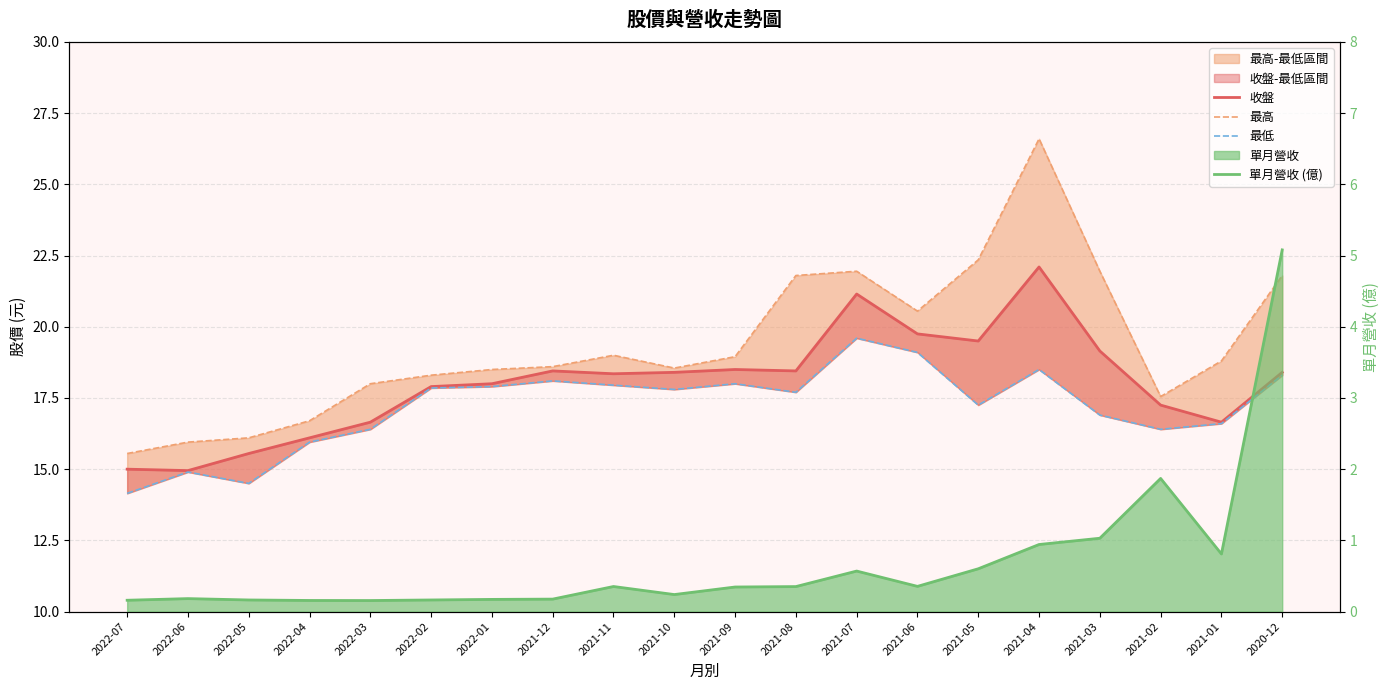

Where is 最高 nearest to the value 21?

2021-06